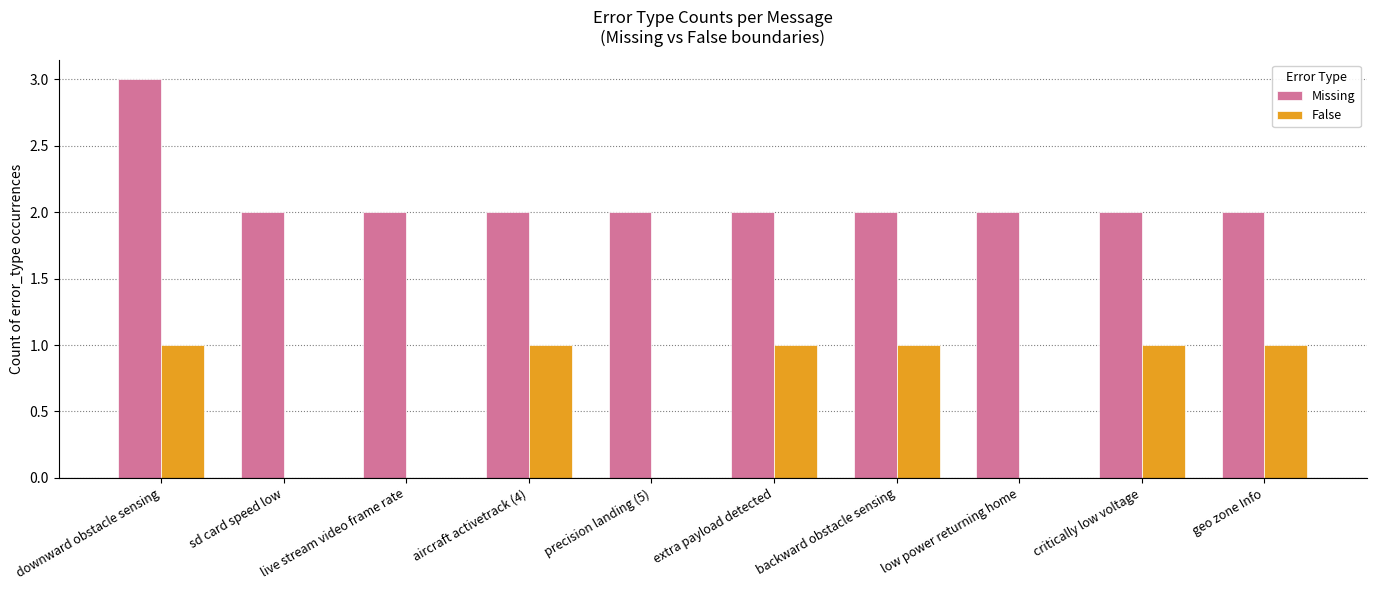

The value of False at geo zone Info is 1. True or false?

True